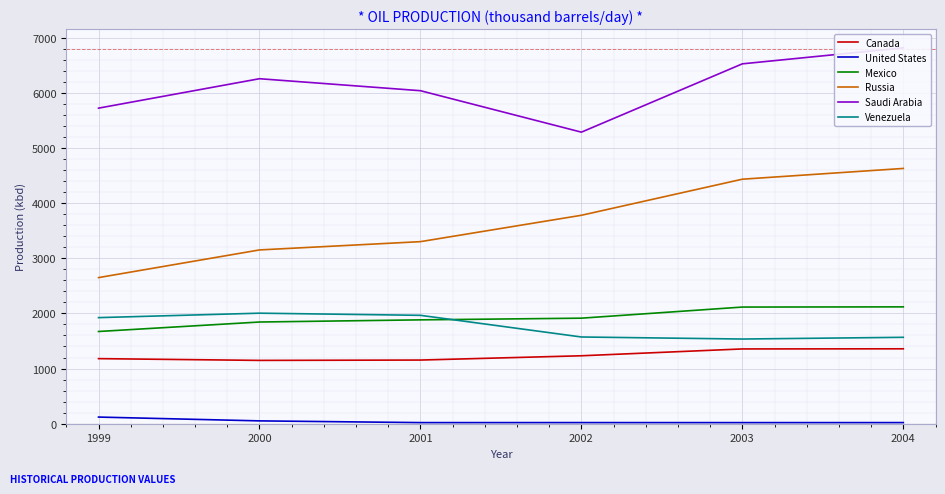

Is the value of Saudi Arabia at 2001 greater than the value of Russia at 2003?

Yes